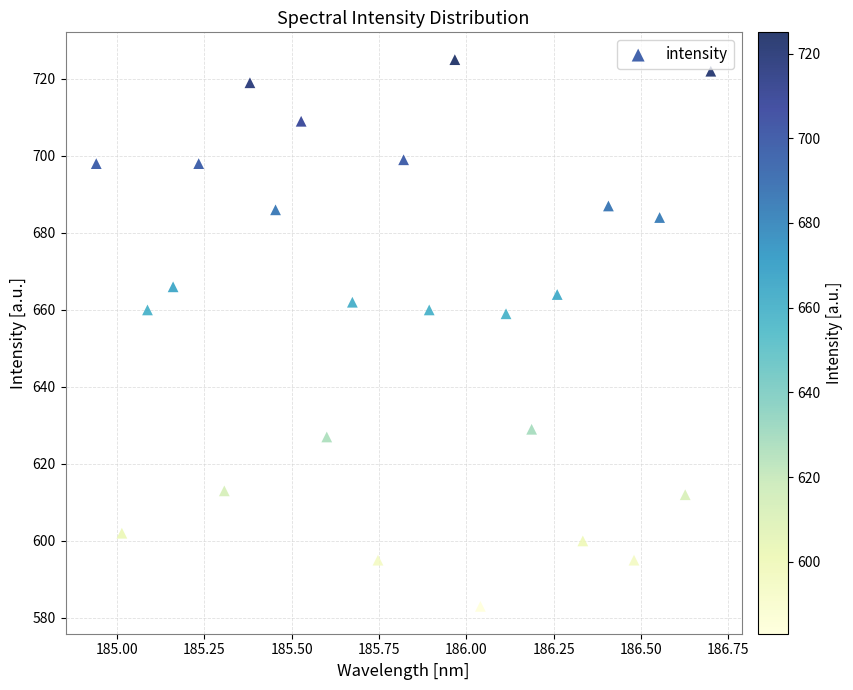

What is the range of Y values (max minus min)?

142